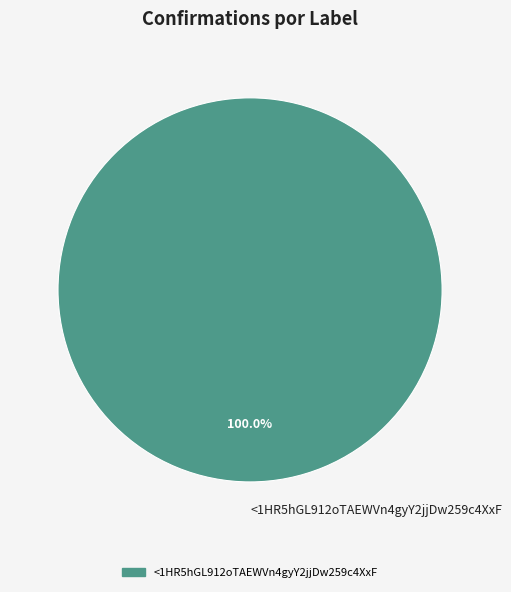

Rank the categories by value from highest to lowest.

<1HR5hGL912oTAEWVn4gyY2jjDw259c4XxF